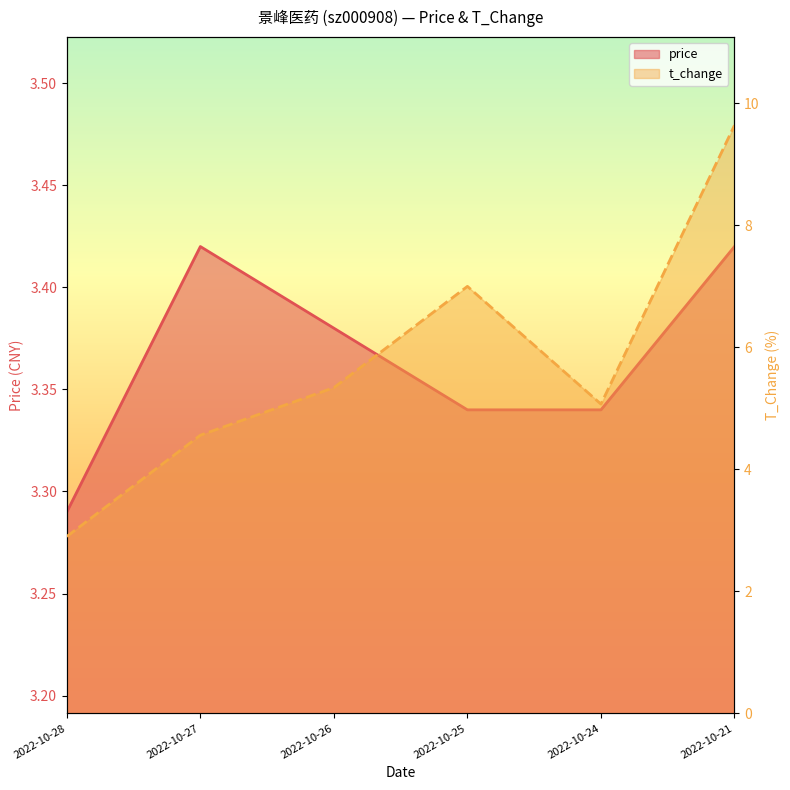

Between 2022-10-25 and 2022-10-21, which series saw the biggest shift?

t_change